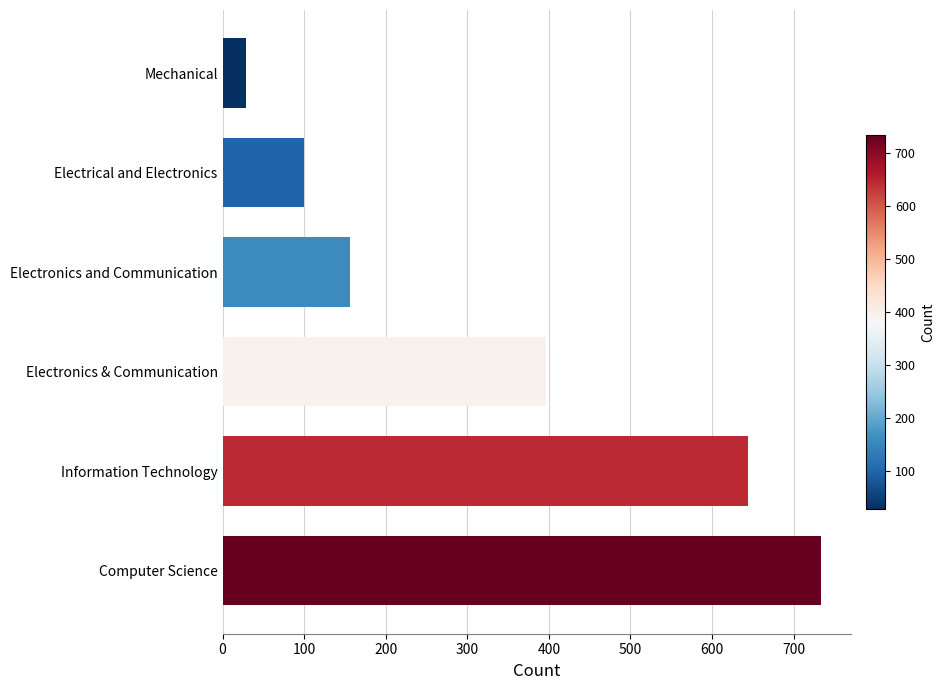

List the labels in order of value, largest first.

Computer Science, Information Technology, Electronics & Communication, Electronics and Communication, Electrical and Electronics, Mechanical